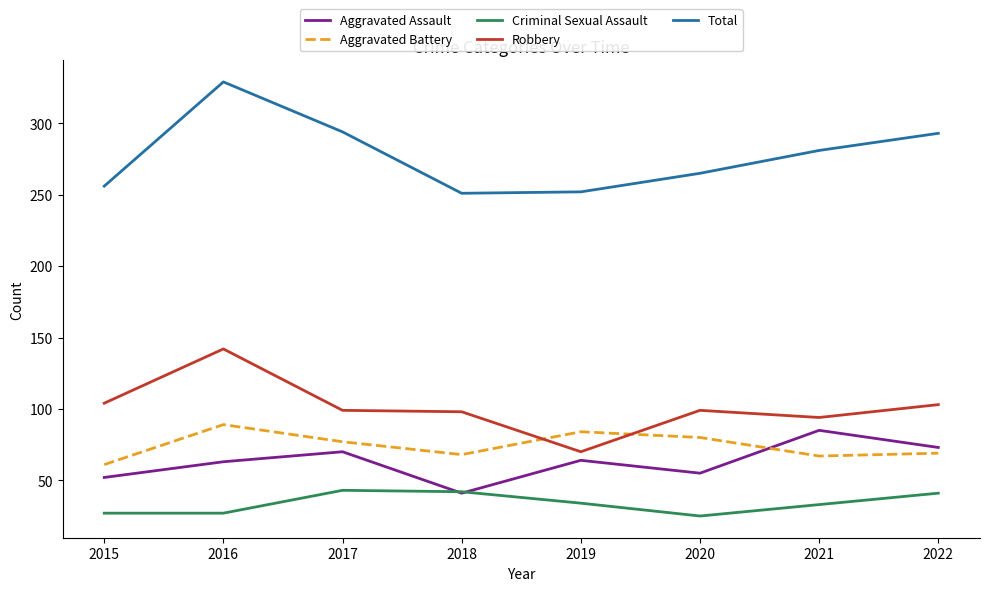

Which series has the widest spread of values?

Total